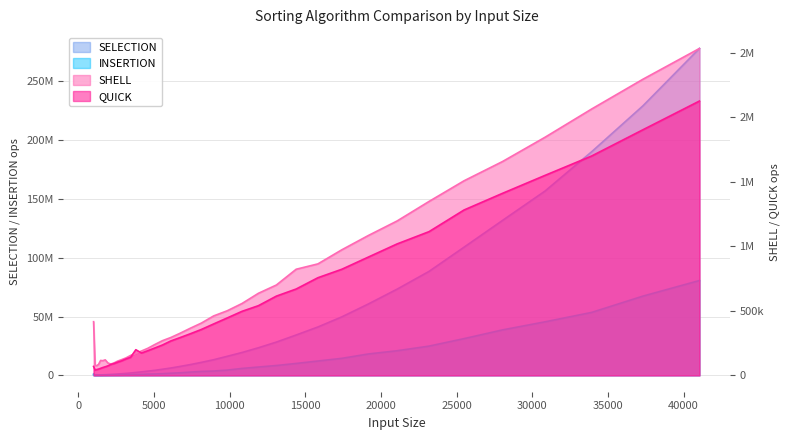

How many intersections are there between SHELL and INSERTION?

4